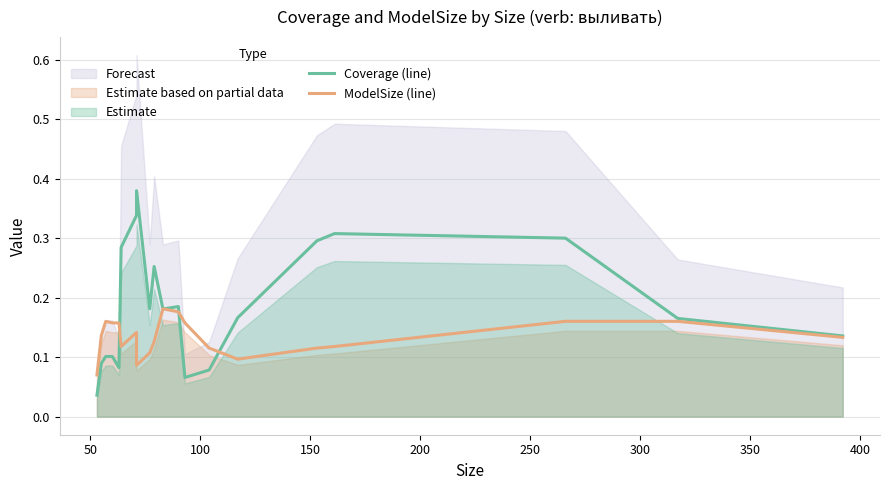

Does the chart display data point markers on the line(s)?

No